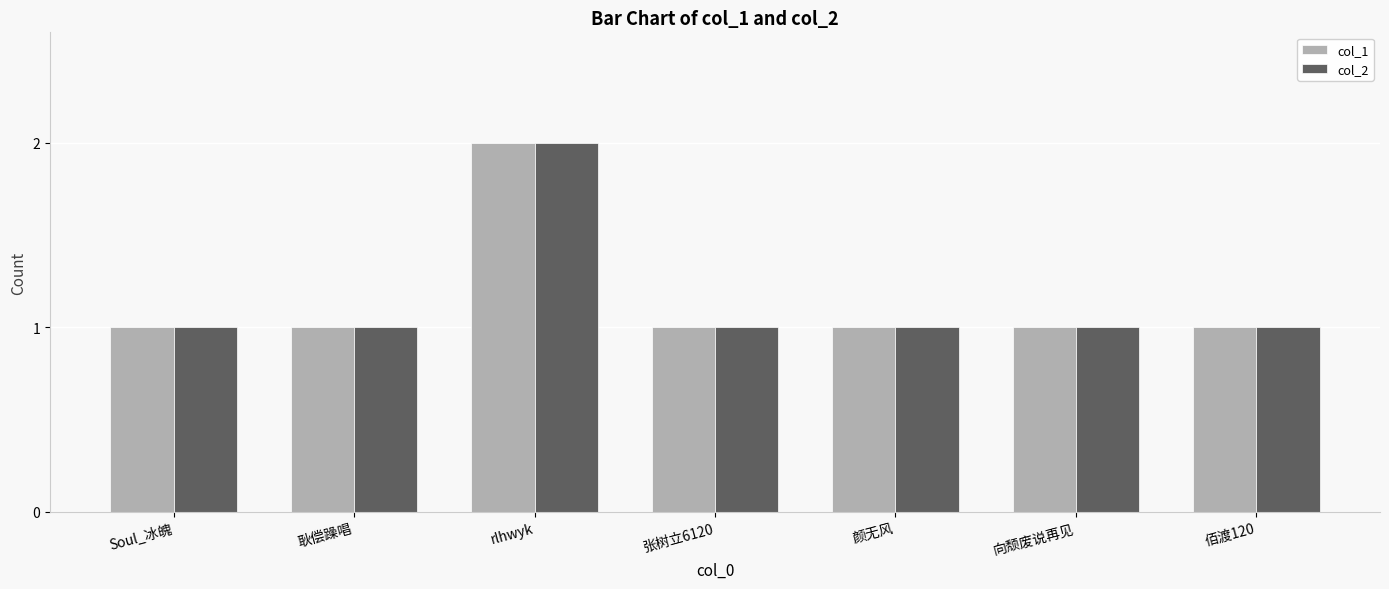

What position from the left is 耿偿躁唱?

2